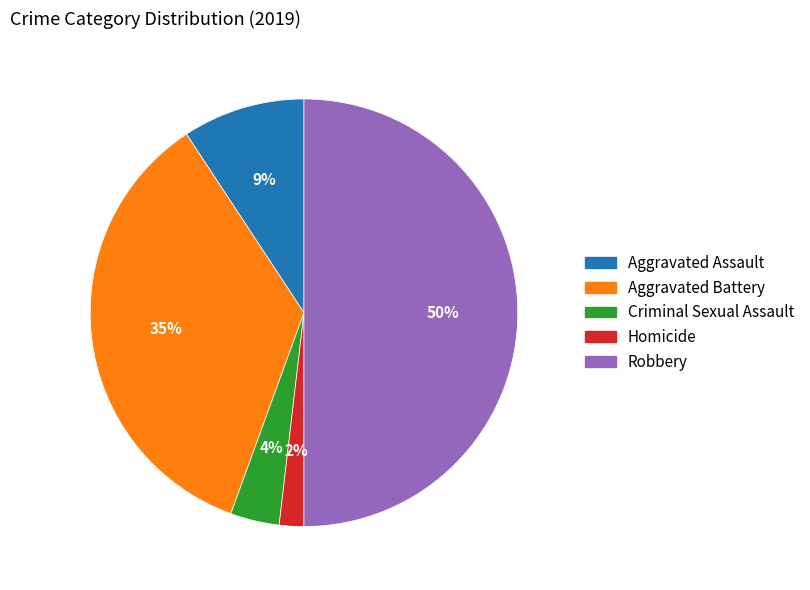

To the nearest percent, what percentage of the pie is Aggravated Assault?

9%